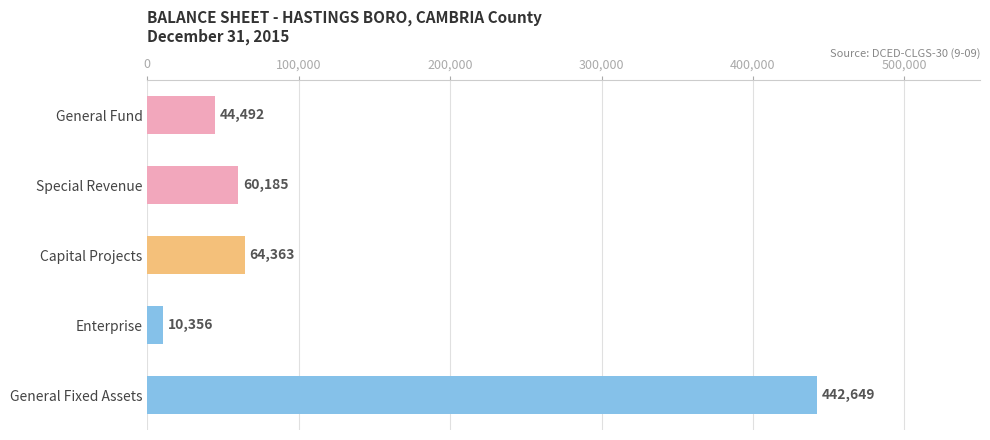

How many bars are there in total?

5